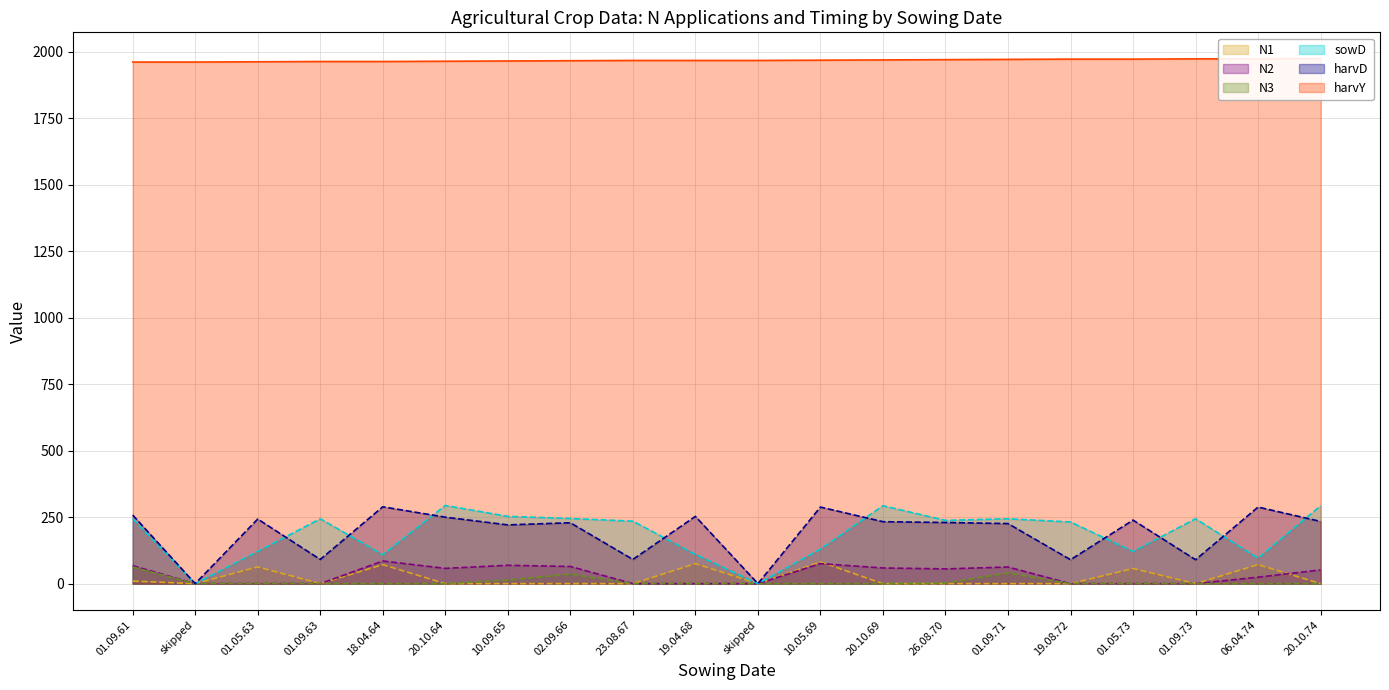

Does the chart display data point markers on the line(s)?

No